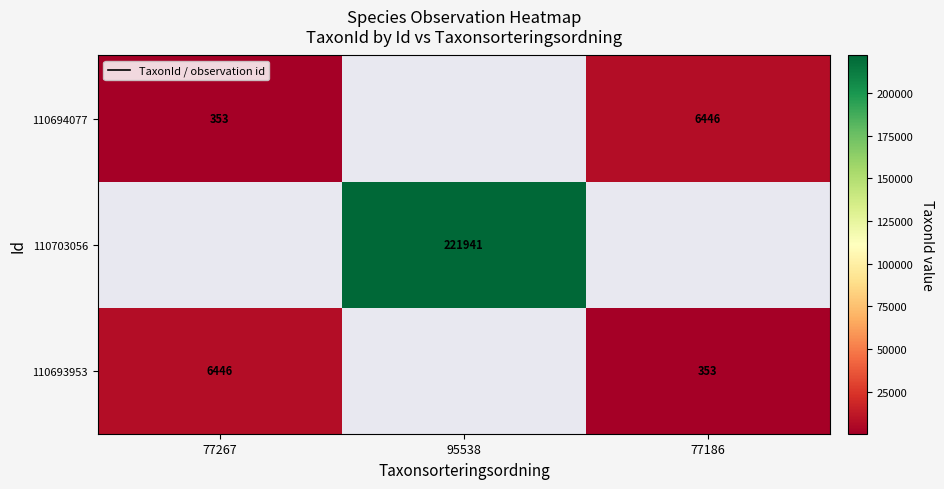

What is the smallest value displayed?

353.0